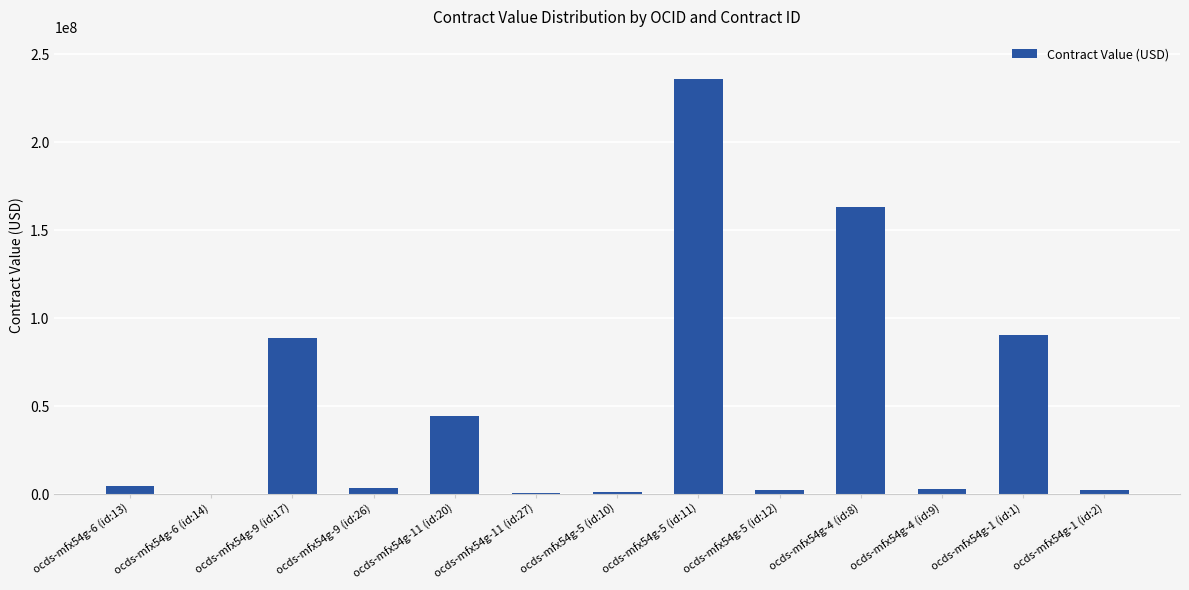

How many values exceed 3276135?

7